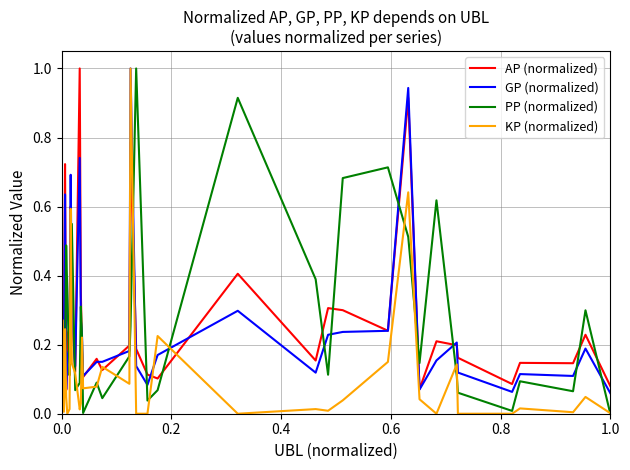

What is the highest value of the KP (normalized) series?

1.0